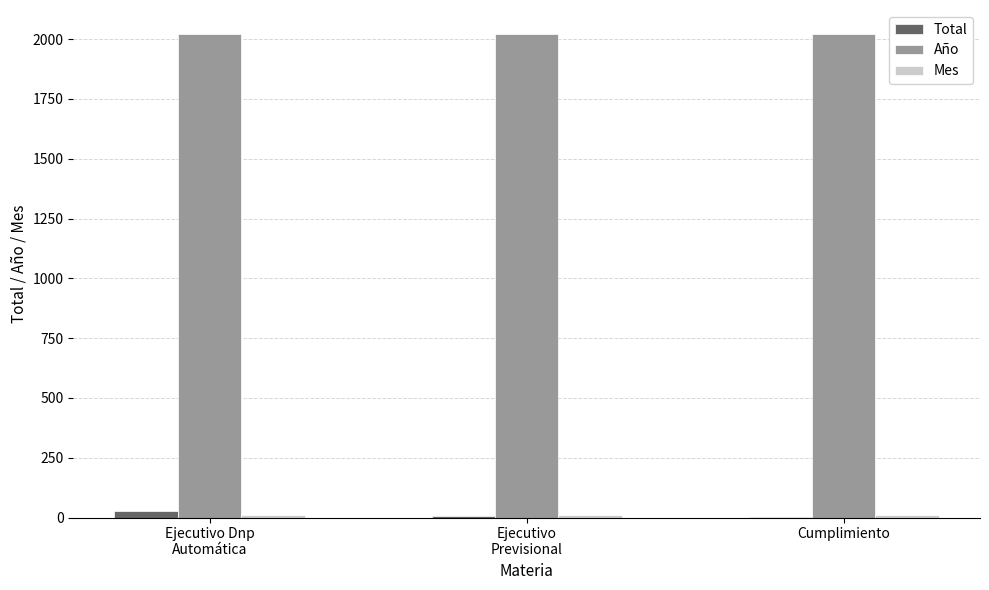

What is the greatest value displayed?

2021